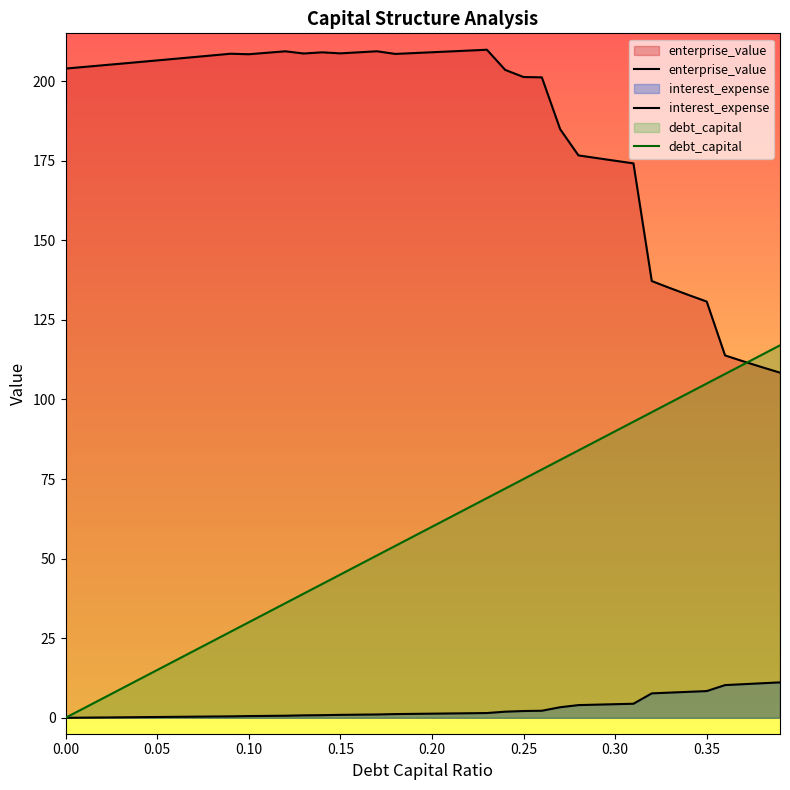

Reading left to right, what are all the values shown in this chart?

enterprise_value: 203.9	204.4	204.9	205.5	206.0	206.5	207.0	207.5	208.1	208.6	208.4	208.9	209.4	208.7	209.0	208.7	209.0	209.4	208.5	208.8	209.1	209.3	209.6	209.8	203.5	201.3	201.2	184.9	176.7	175.8	175.0	174.2	137.2	135.0	132.8	130.7	113.8	112.0	110.2	108.4
interest_expense: 0.0	0.1	0.1	0.2	0.2	0.3	0.3	0.4	0.4	0.5	0.5	0.6	0.7	0.8	0.8	0.9	1.0	1.0	1.2	1.2	1.3	1.4	1.4	1.5	1.9	2.1	2.2	3.3	4.0	4.1	4.3	4.4	7.7	7.9	8.2	8.4	10.3	10.6	10.8	11.1
debt_capital: 0.0	3.0	6.0	9.0	12.0	15.0	18.0	21.0	24.0	27.0	30.0	33.0	36.0	39.0	42.0	45.0	48.0	51.0	54.0	57.0	60.0	63.0	66.0	69.0	72.0	75.0	78.0	81.0	84.0	87.0	90.0	93.0	96.0	99.0	102.0	105.0	108.0	111.0	114.0	117.0